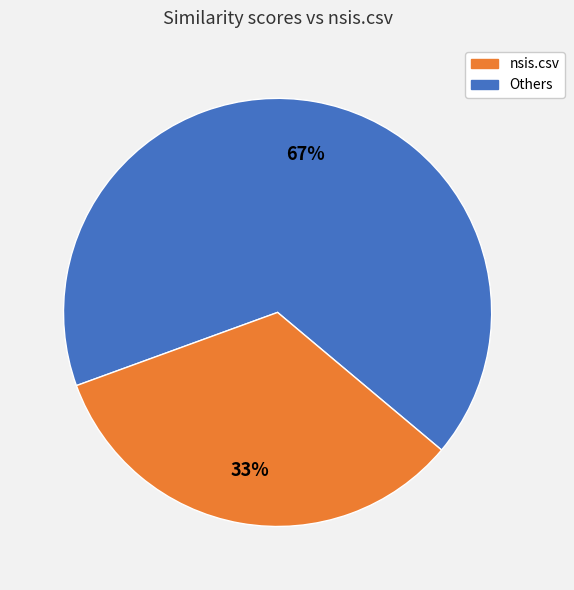

To the nearest percent, what is the average slice percentage?

50%